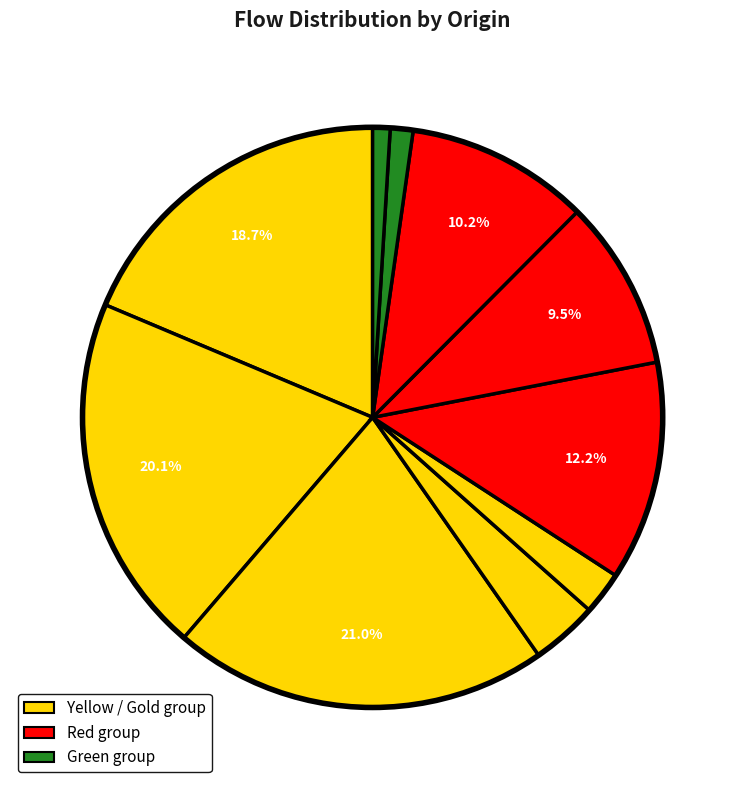

How many slices are in this pie chart?

10